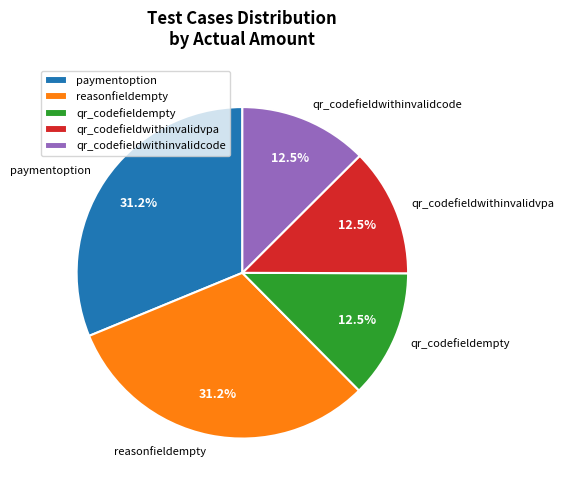

What is the ratio of the value at reasonfieldempty to the value at paymentoption?

1.0